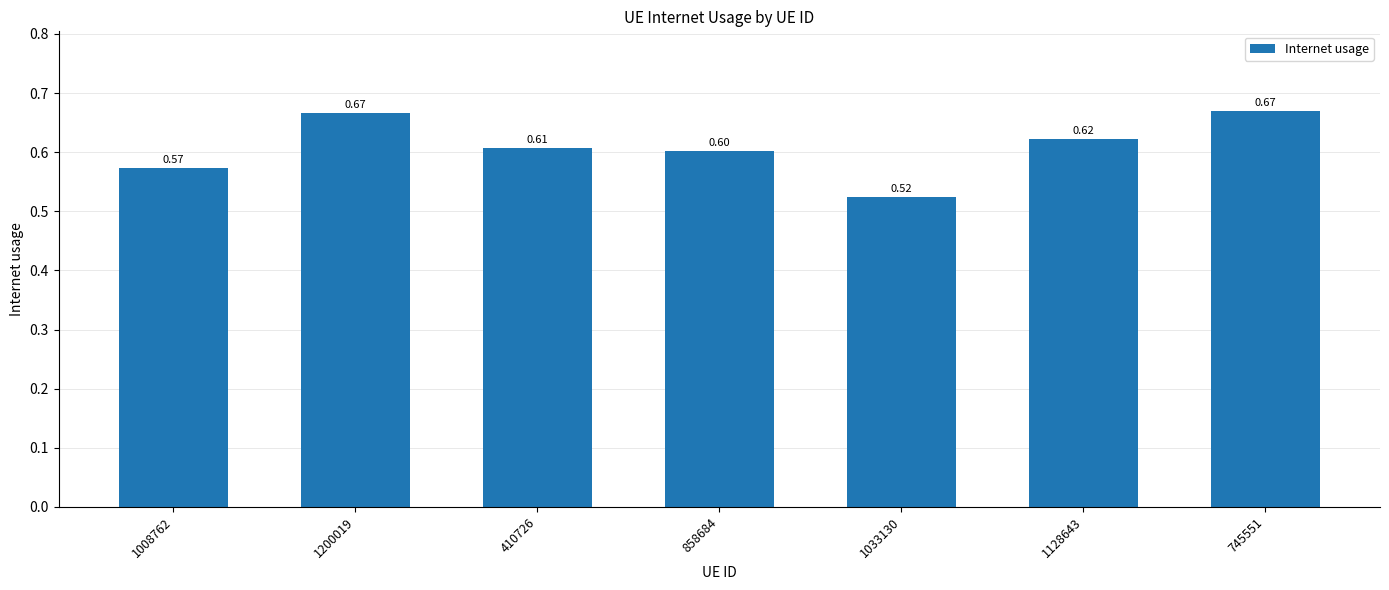

What is the label of the 4th bar from the right?

858684